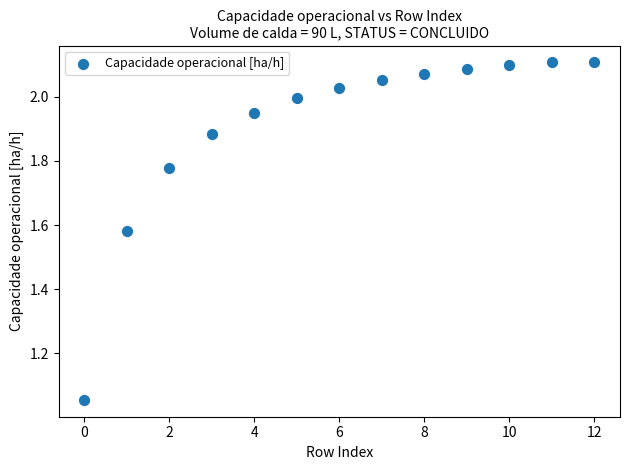

Count the number of points in this scatter plot.

13